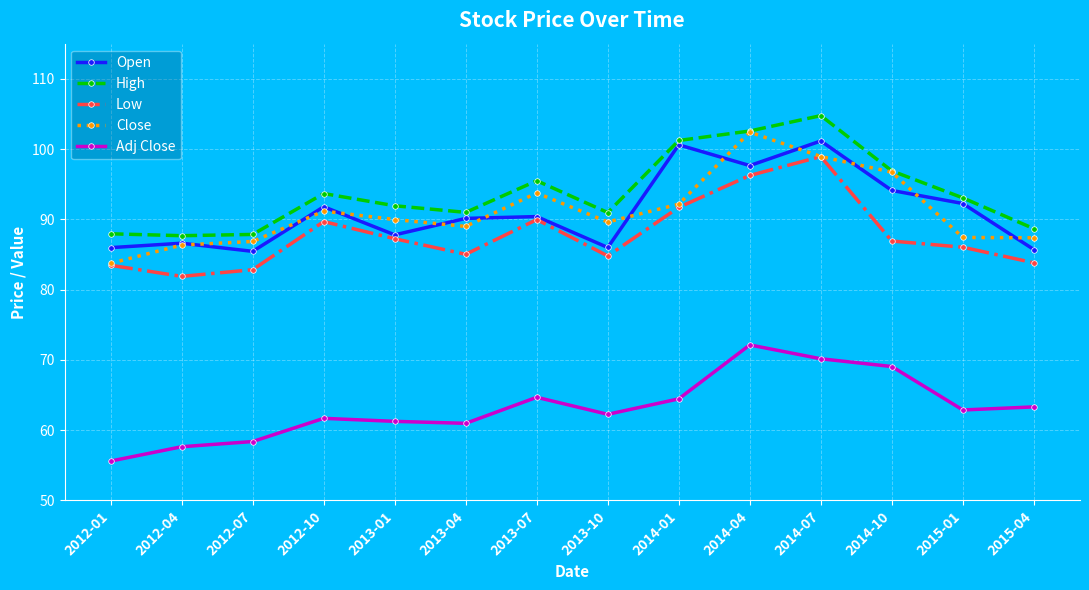

In Close, how many points are higher than both neighbors (excluding endpoints)?

3